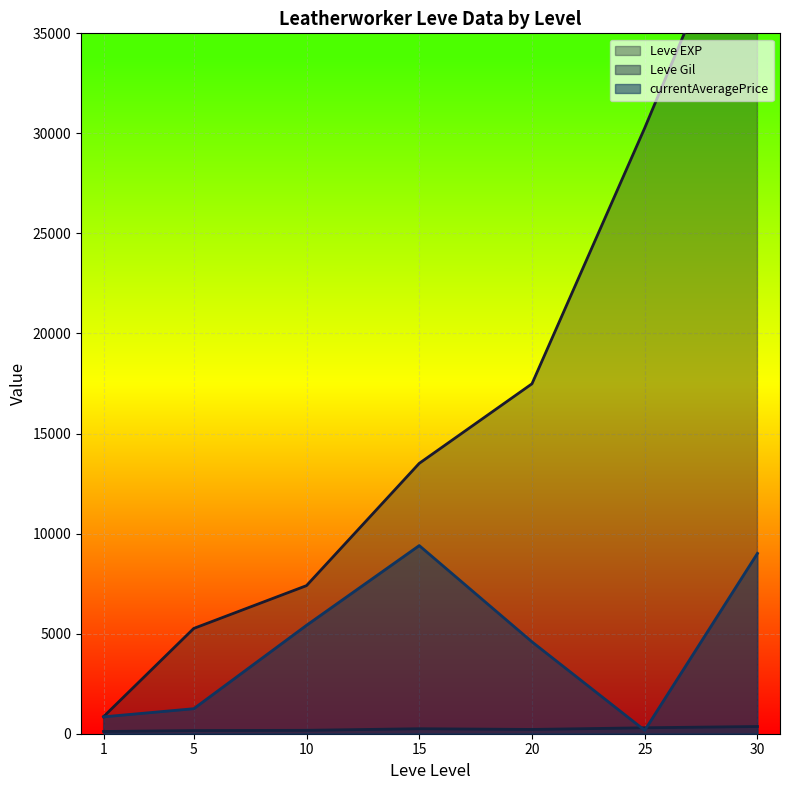

Which series has the largest total across all categories?

Leve EXP